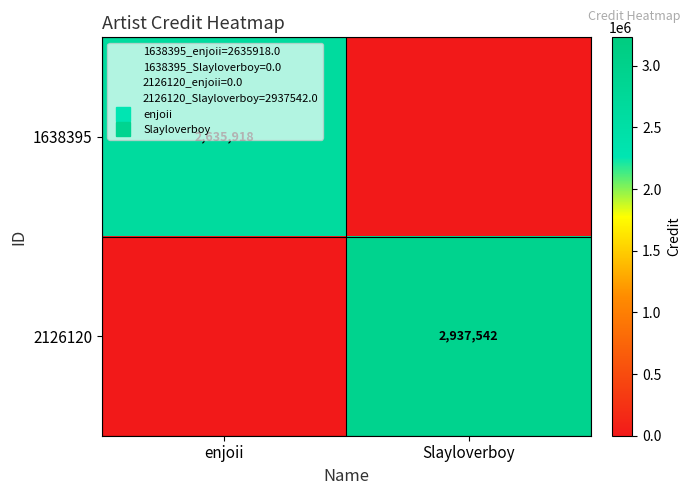

How many categories are shown in the chart?

2